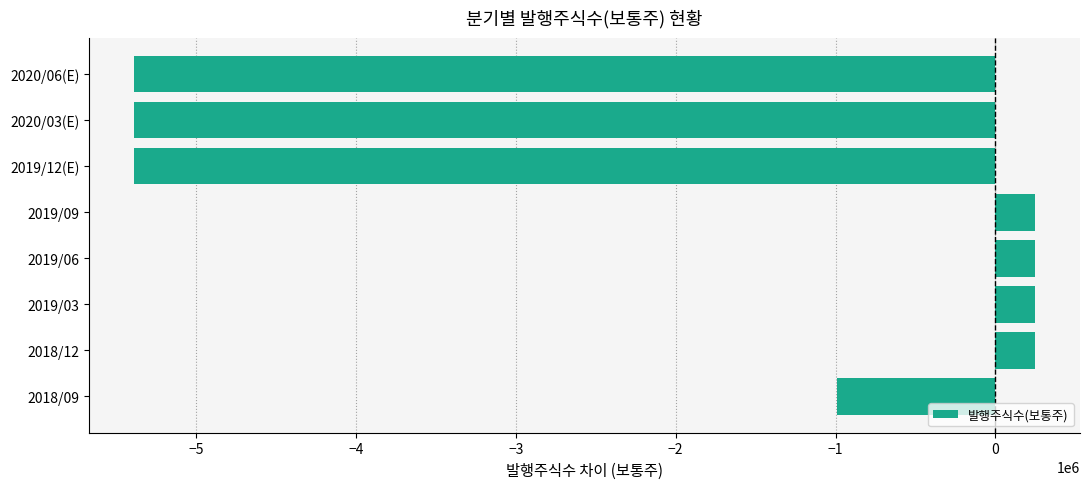

At which label is the value closest to -2569732?

2018/09